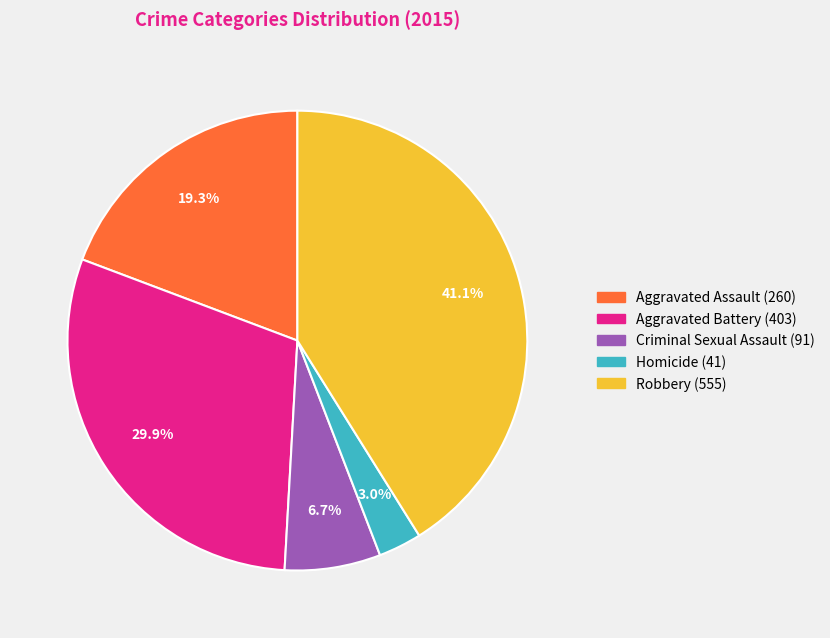

True or false: Criminal Sexual Assault accounts for 1% of the total.

False